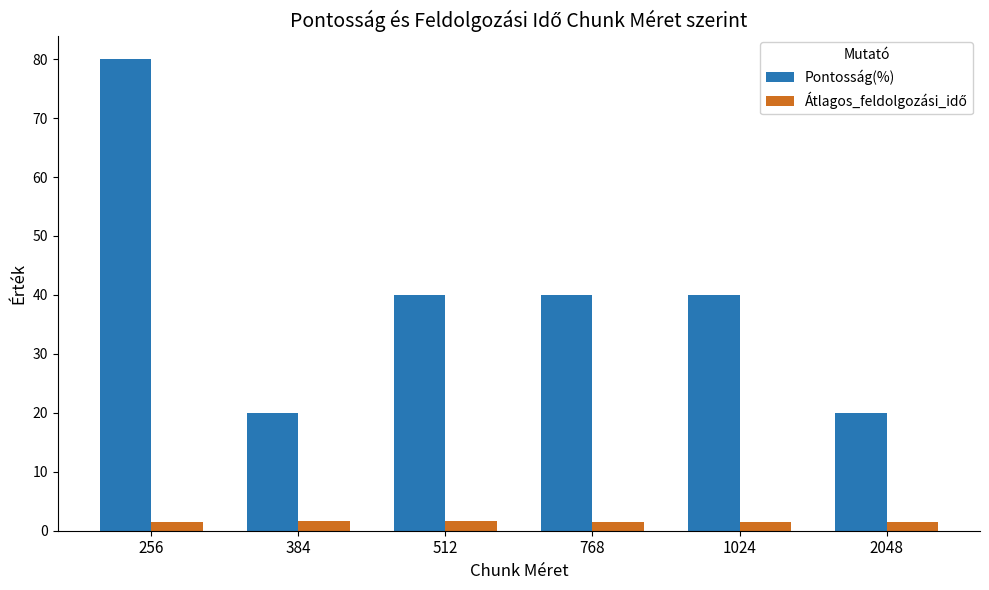

Which series has the largest range (max minus min)?

Pontosság(%)